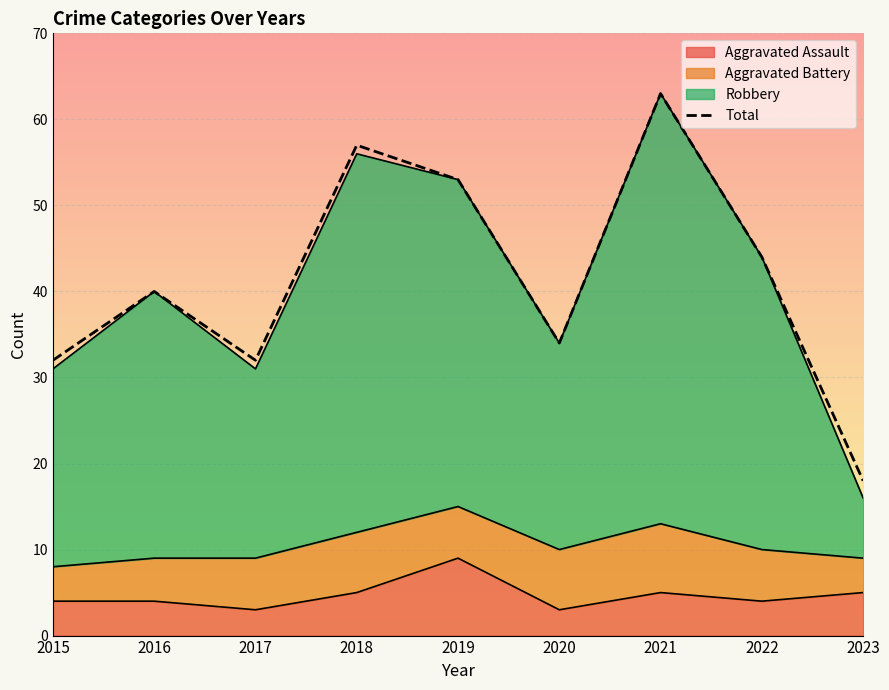

How many points are higher than both their immediate neighbors (excluding endpoints)?

3